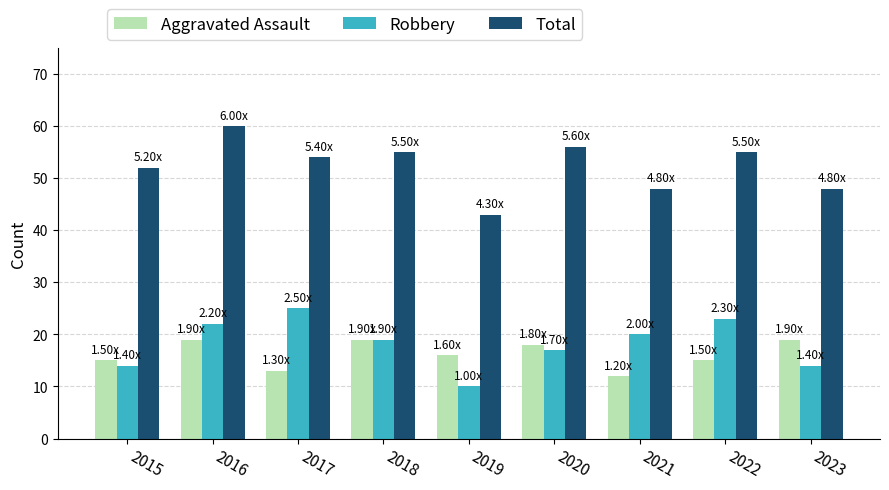

Is it true that Aggravated Assault equals 18 at 2020?

True